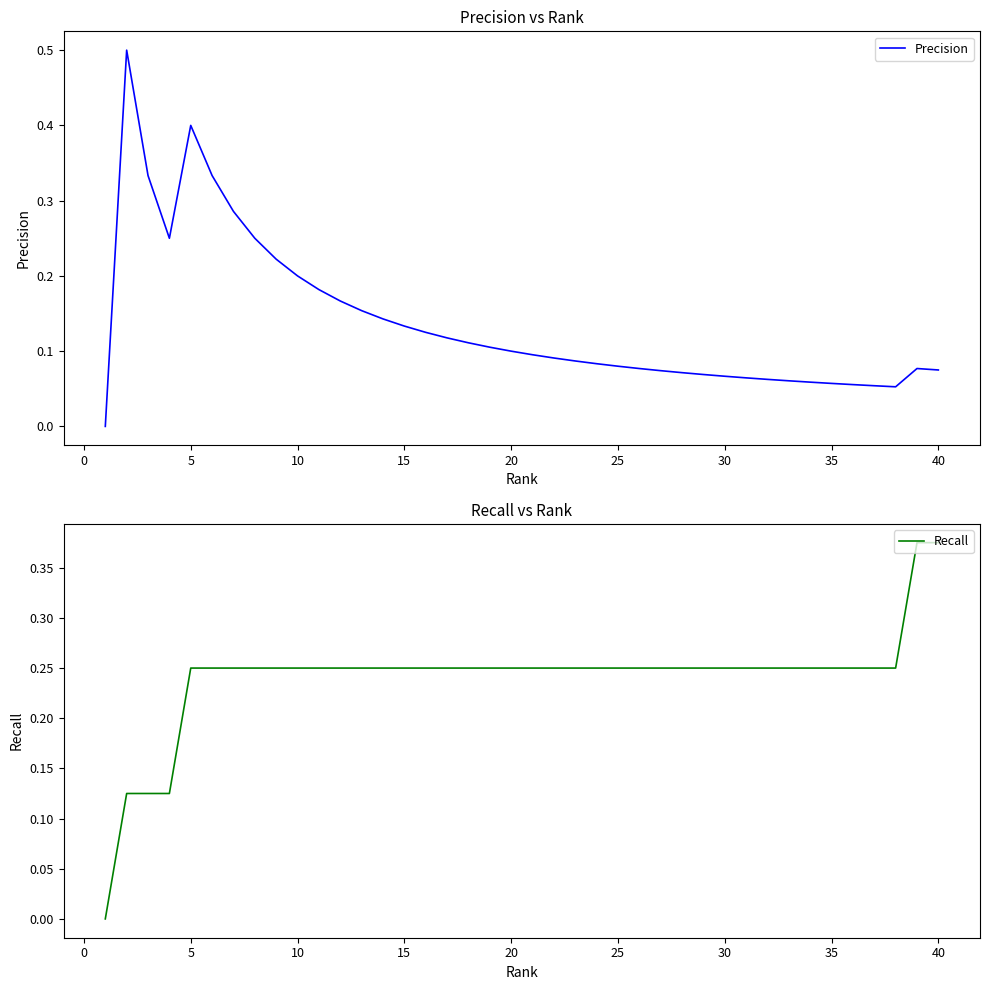

True or false: Precision and Recall intersect in this chart.

False